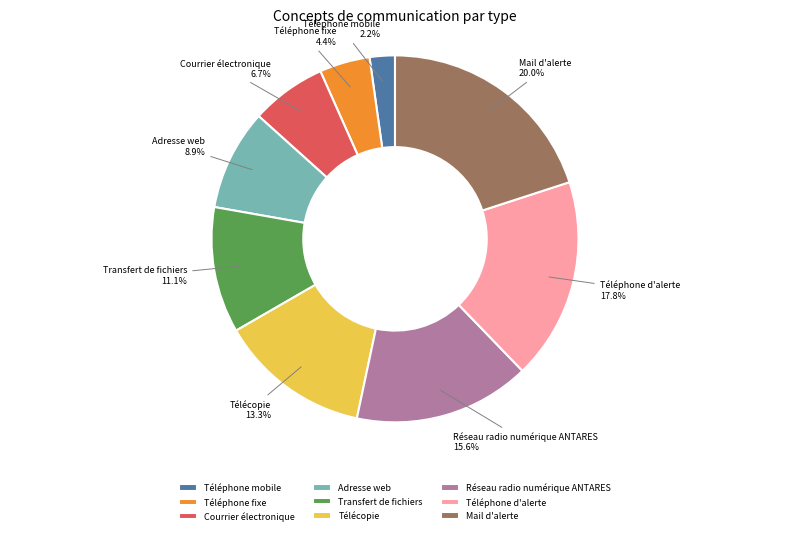

How many segments does this pie chart have?

9